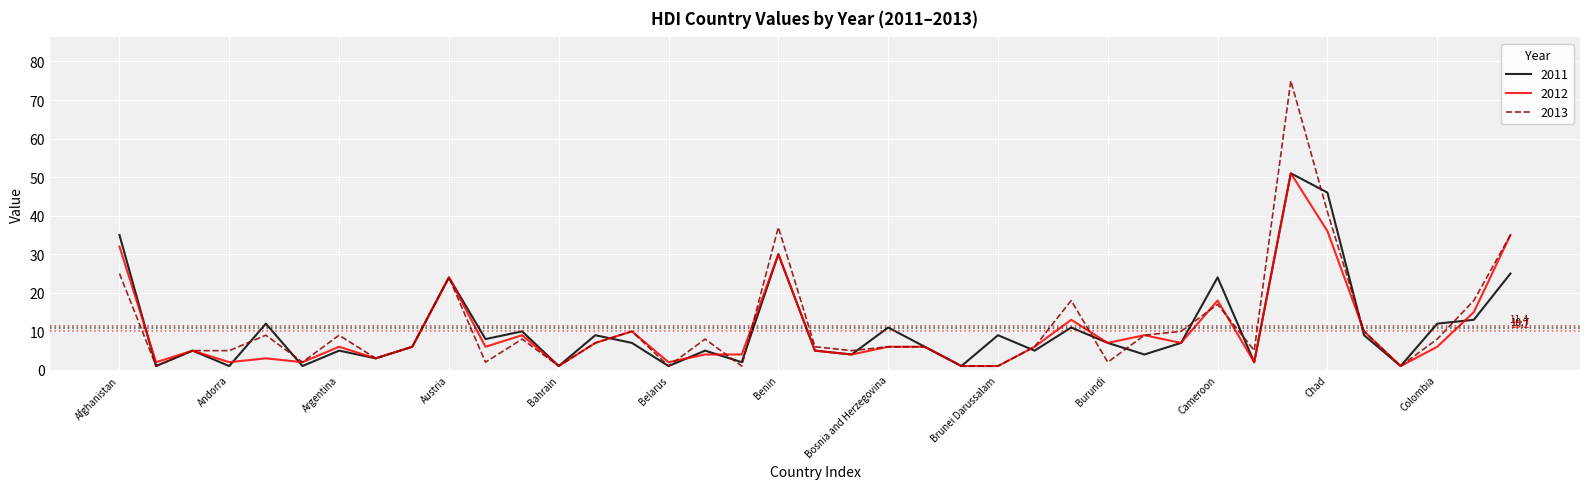

Which series has the widest spread of values?

2013